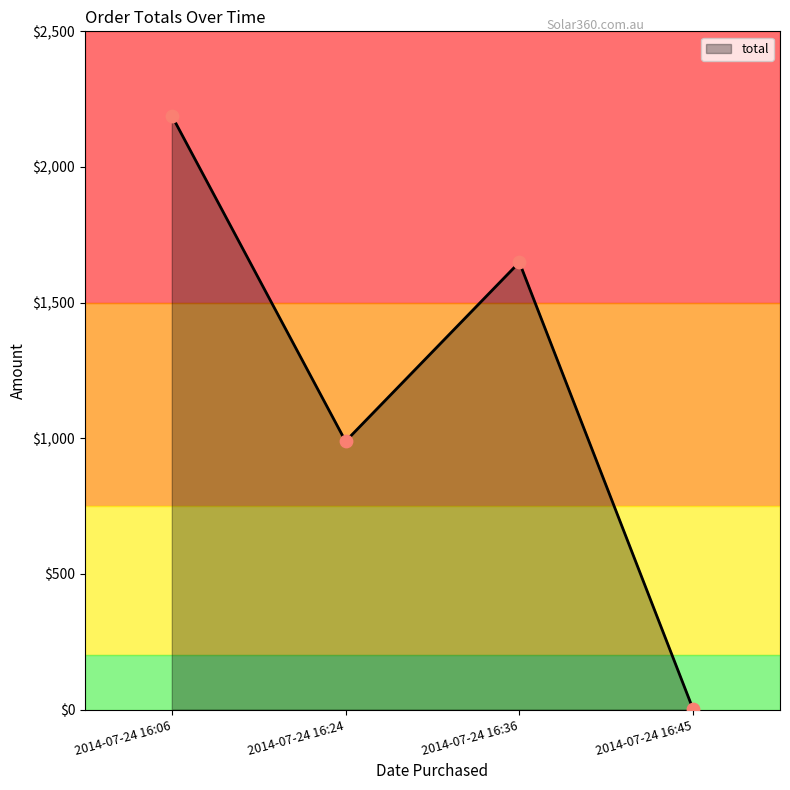

Which series reaches the maximum Y coordinate?

total